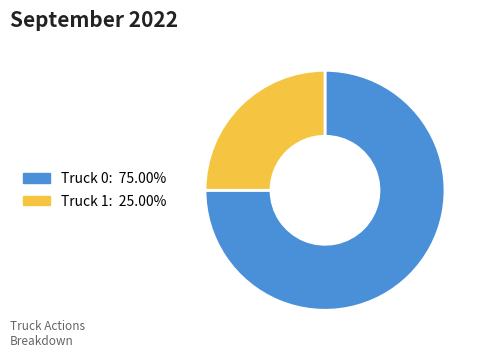

Is there a majority slice in this chart?

Yes